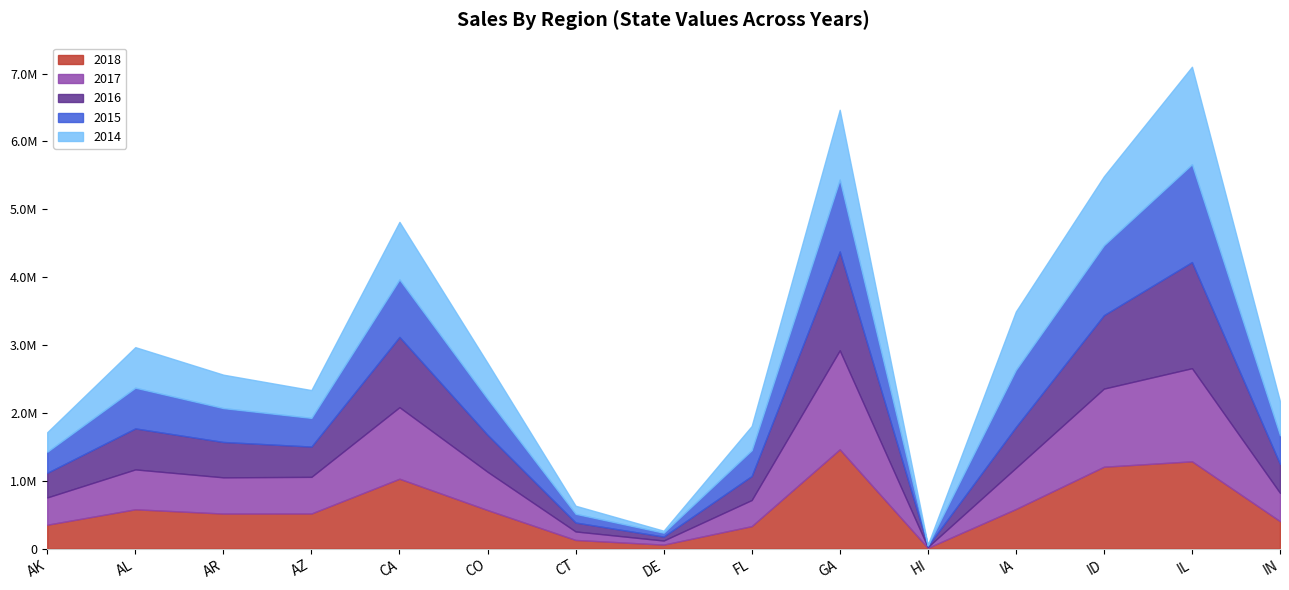

True or false: 2016 has more than 2 interior local peaks.

True